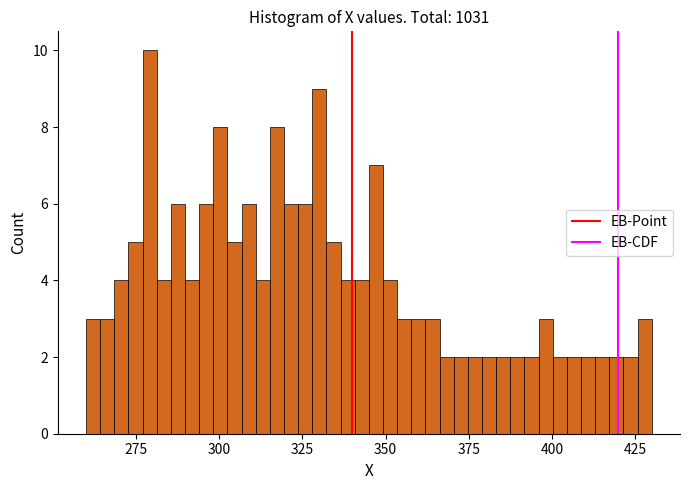

Around what value on the x-axis is the tallest bar? Give the approximate position of its centre, as read against the axis.

280